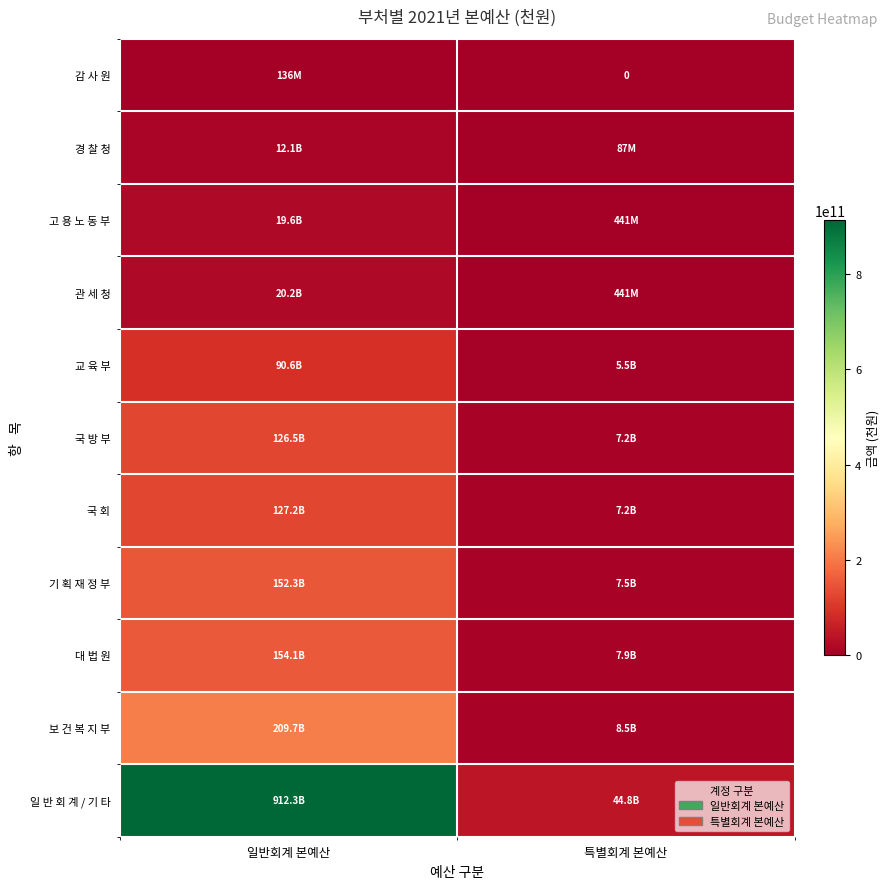

List the series in order of their peak value, highest first.

일 반 회 계 / 기 타, 보 건 복 지 부, 대 법 원, 기 획 재 정 부, 국 회, 국 방 부, 교 육 부, 관 세 청, 고 용 노 동 부, 경 찰 청, 감 사 원